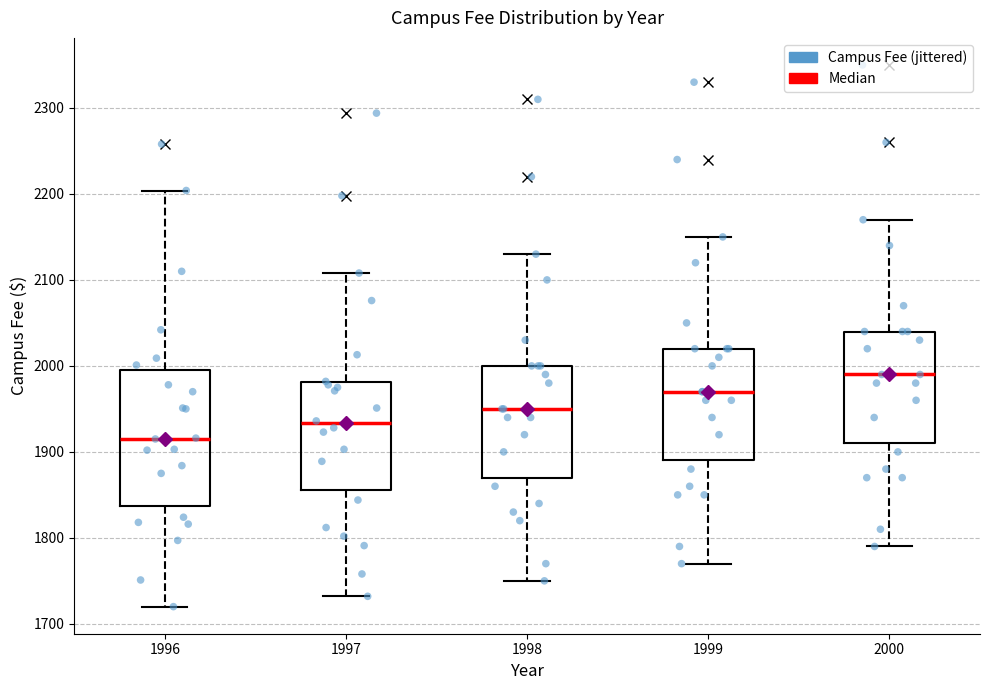

Reading left to right, transcribe this box plot: for each box, give where its median line is, the range the box spans, and where its two whiskers end, as read against the y-axis. The values are not printed on the chart, so give them approximately, as read against the axis.

1996: median 1920, box 1840 to 2000, whiskers 1720 to 2200
1997: median 1930, box 1860 to 1980, whiskers 1730 to 2110
1998: median 1950, box 1870 to 2000, whiskers 1750 to 2130
1999: median 1970, box 1890 to 2020, whiskers 1770 to 2150
2000: median 1990, box 1910 to 2040, whiskers 1790 to 2170